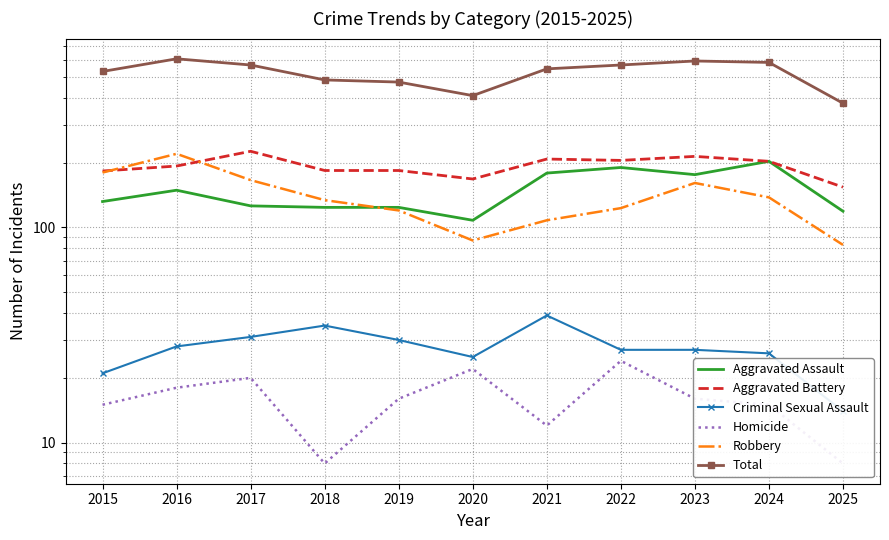

At how many categories does at least one series exceed 81?

11